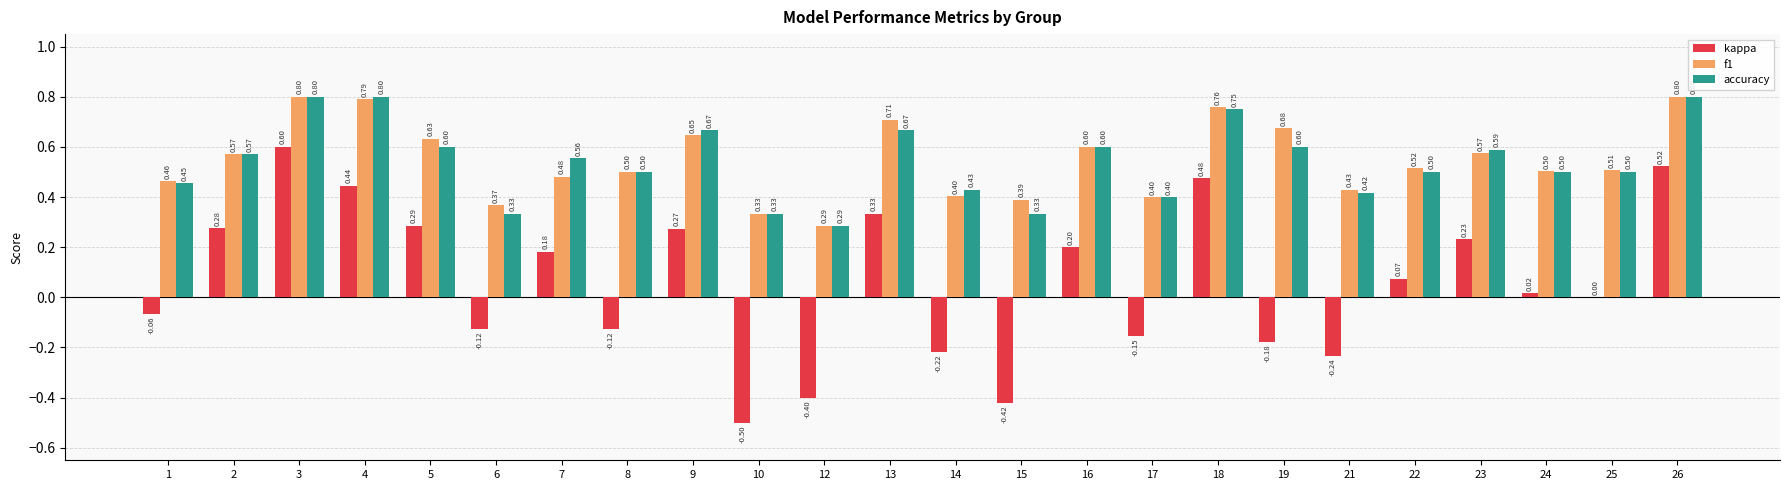

Which series has the largest total across all categories?

f1